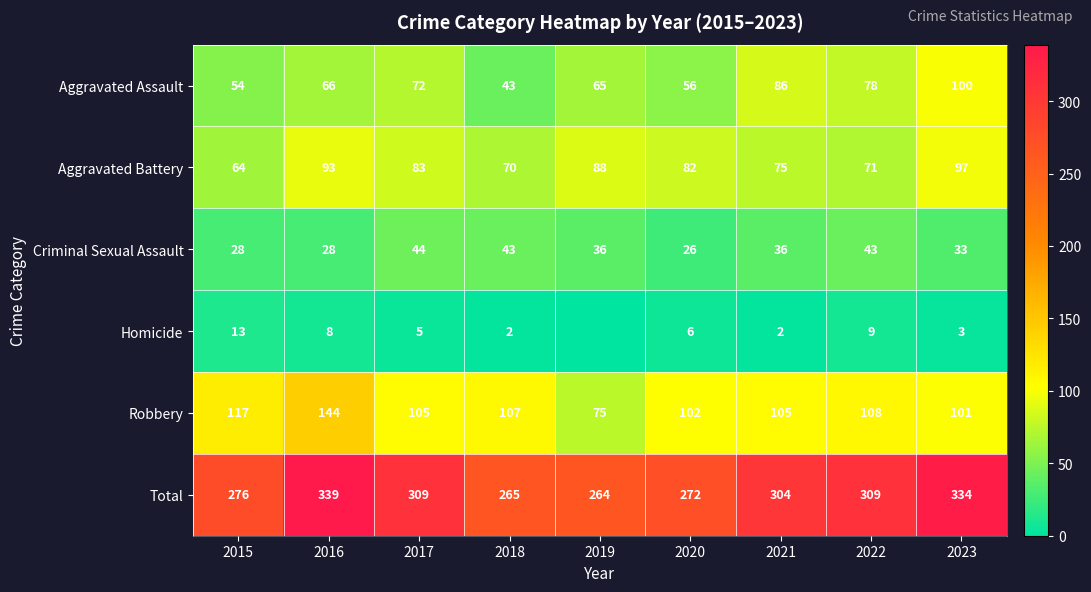

The Robbery series shows 105 at 2017. True or false?

True